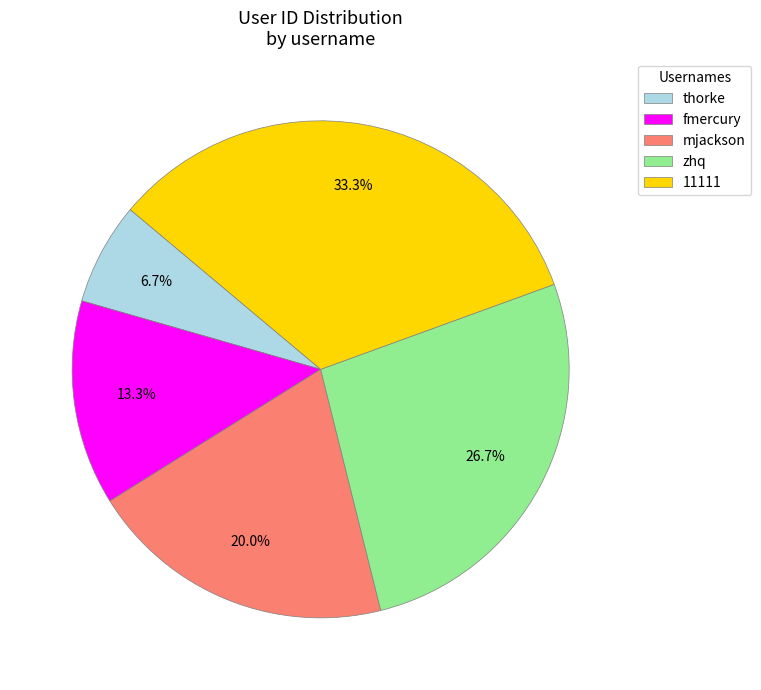

True or false: mjackson accounts for 20% of the total.

True